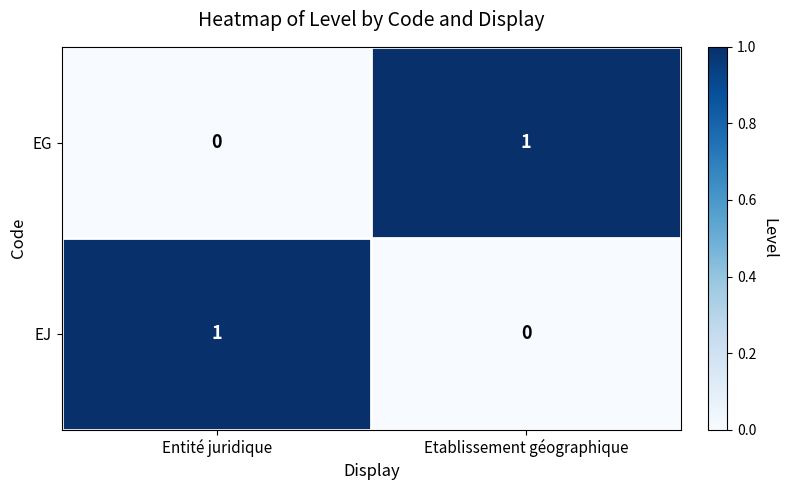

Rank the categories by EG value from lowest to highest.

Entité juridique, Etablissement géographique